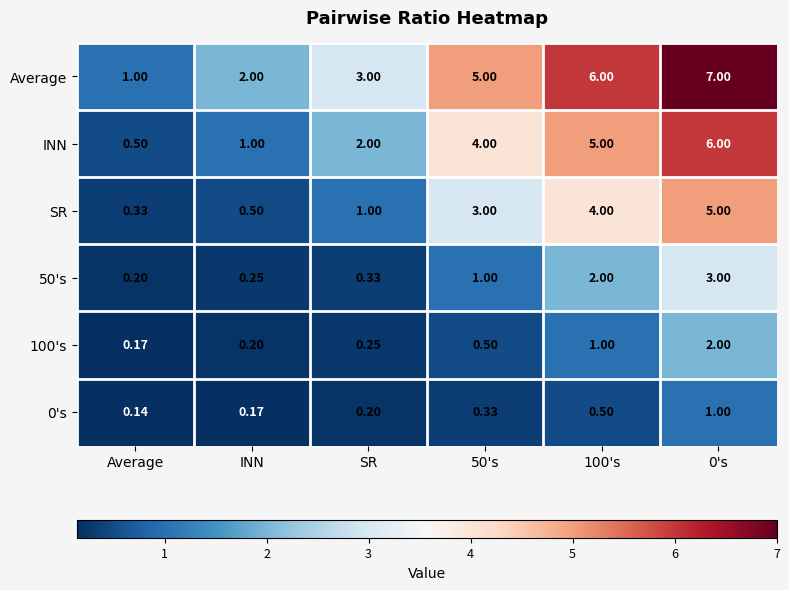

Which series has the largest total across all categories?

Average